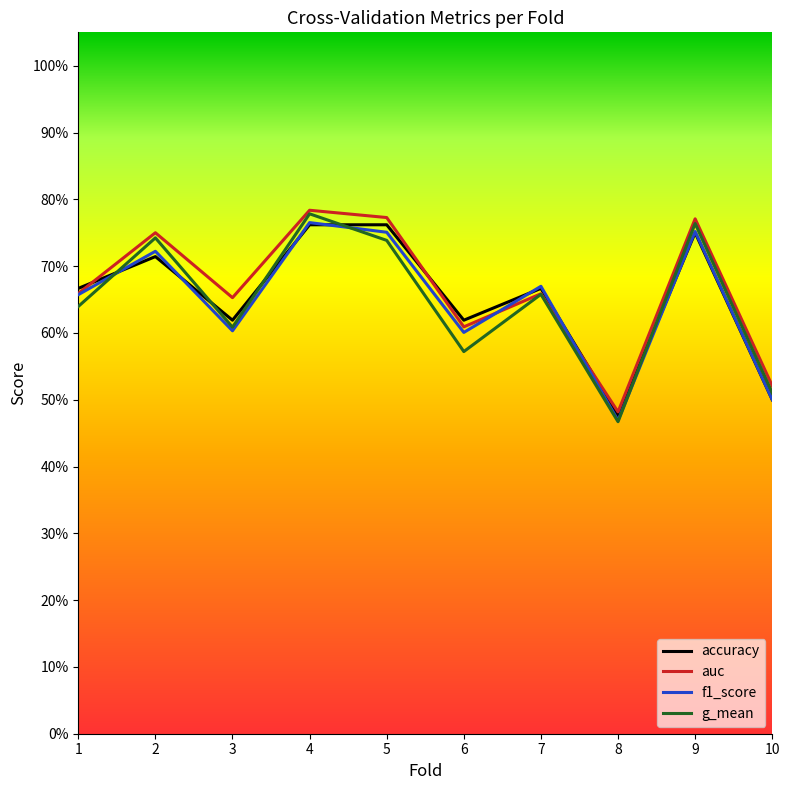

Reading left to right, list all the values displayed in this chart.

accuracy: 1=0.7	2=0.7	3=0.6	4=0.8	5=0.8	6=0.6	7=0.7	8=0.5	9=0.8	10=0.5
auc: 1=0.7	2=0.8	3=0.7	4=0.8	5=0.8	6=0.6	7=0.7	8=0.5	9=0.8	10=0.5
f1_score: 1=0.7	2=0.7	3=0.6	4=0.8	5=0.8	6=0.6	7=0.7	8=0.5	9=0.8	10=0.5
g_mean: 1=0.6	2=0.7	3=0.6	4=0.8	5=0.7	6=0.6	7=0.7	8=0.5	9=0.8	10=0.5